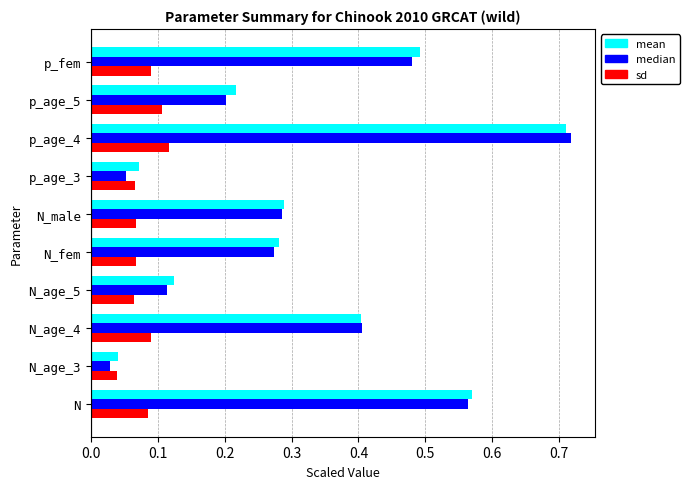

List the labels in order of mean value, smallest first.

N_age_3, p_age_3, N_age_5, p_age_5, N_fem, N_male, N_age_4, p_fem, N, p_age_4